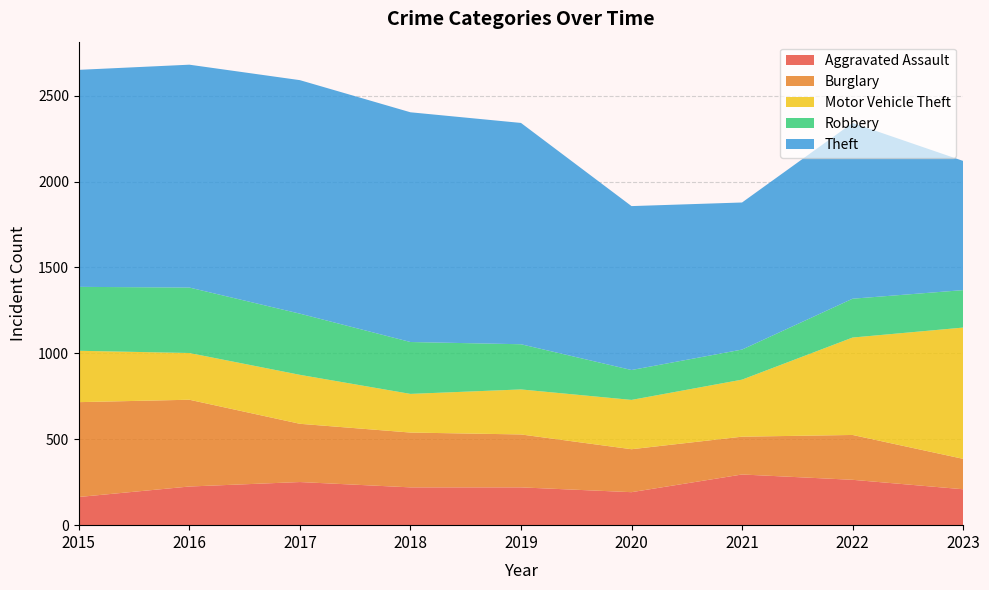

Which series ends up on top after the final intersection of Theft and Motor Vehicle Theft?

Motor Vehicle Theft